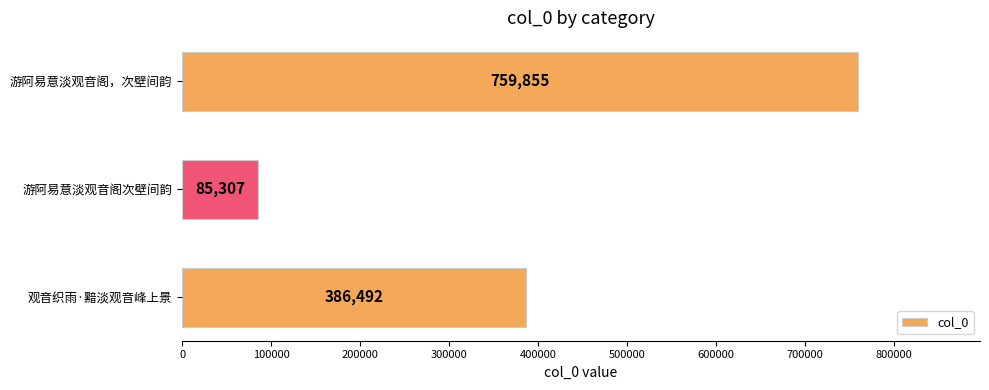

Is it true that the value at 游阿易意淡观音阁次壁间韵 is 147953?

False